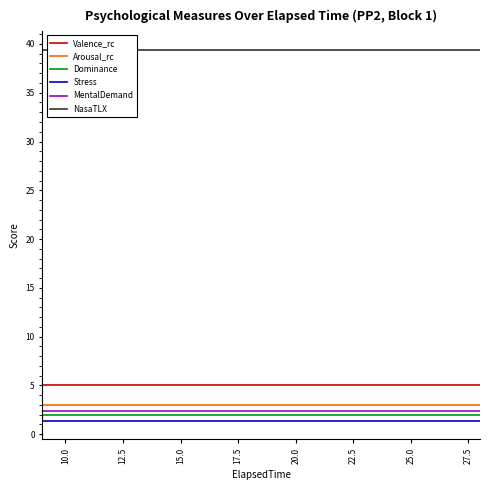

What is the lowest value of the Dominance series?

2.0